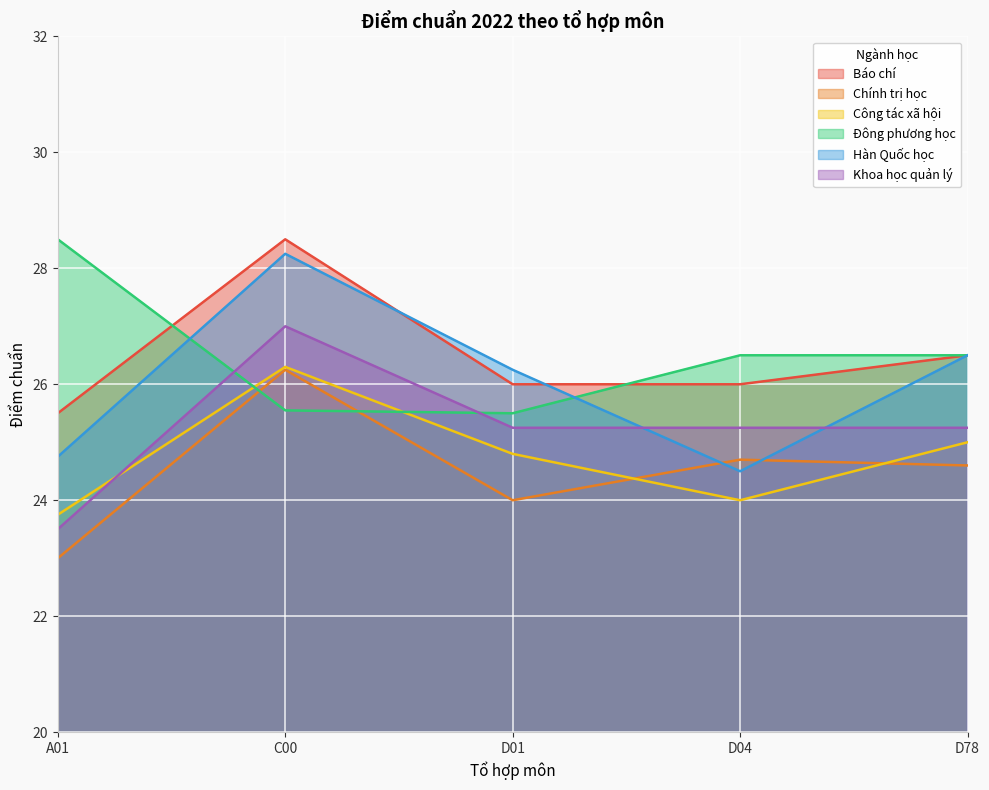

At which category does the chart reach its peak across all series?

C00